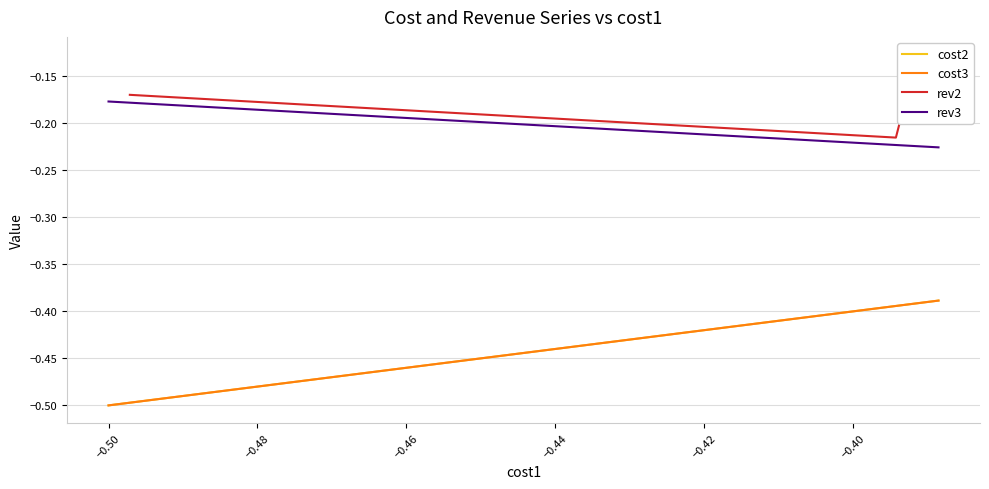

The cost2 series shows -0.8 at 10. True or false?

False